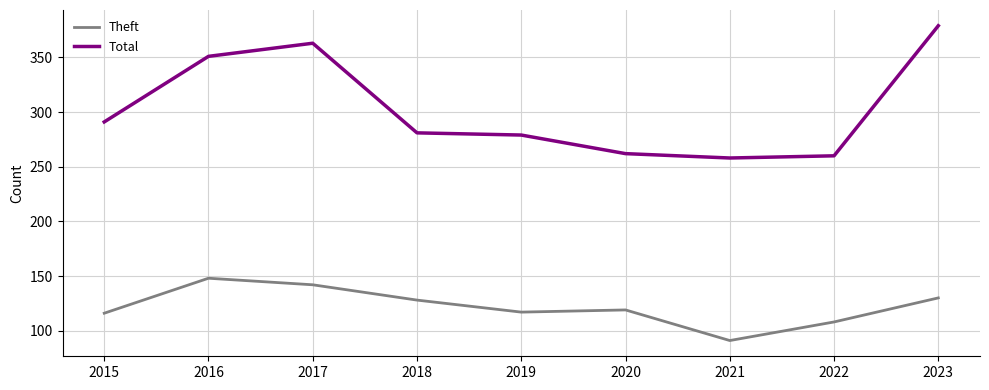

Rank the series by their maximum value, from highest to lowest.

Total, Theft